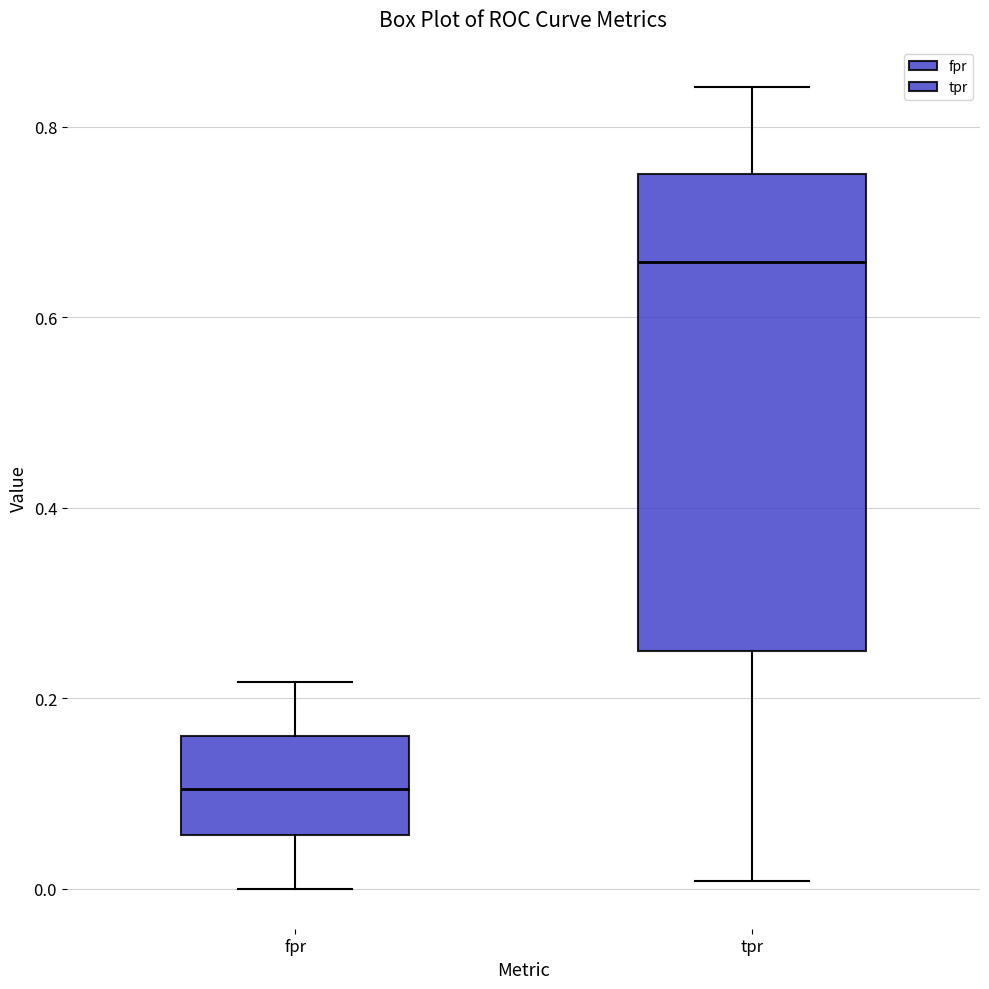

Reading left to right, transcribe this box plot: for each box, give where its median line is, the range the box spans, and where its two whiskers end, as read against the y-axis. The values are not printed on the chart, so give them approximately, as read against the axis.

fpr: median 0.10, box 0.06 to 0.16, whiskers 0.00 to 0.22
tpr: median 0.66, box 0.26 to 0.76, whiskers 0.00 to 0.84